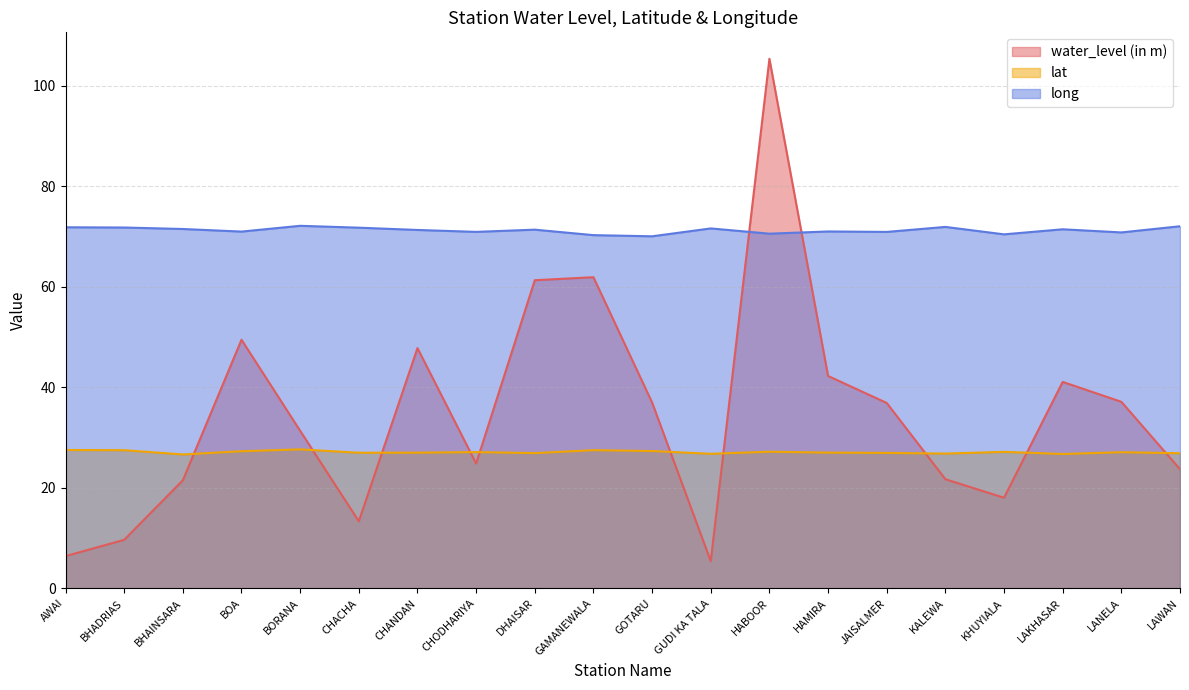

Reading right to left, extract all data points from this chart.

water_level (in m): LAWAN=23.7	LANELA=37.1	LAKHASAR=41.1	KHUYIALA=18.0	KALEWA=21.7	JAISALMER=36.9	HAMIRA=42.2	HABOOR=105.3	GUDI KA TALA=5.4	GOTARU=37.0	GAMANEWALA=61.9	DHAISAR=61.3	CHODHARIYA=24.8	CHANDAN=47.8	CHACHA=13.3	BORANA=31.3	BOA=49.5	BHAINSARA=21.5	BHADRIAS=9.7	AWAI=6.4
lat: LAWAN=26.9	LANELA=27.1	LAKHASAR=26.7	KHUYIALA=27.1	KALEWA=26.8	JAISALMER=26.9	HAMIRA=27.0	HABOOR=27.2	GUDI KA TALA=26.8	GOTARU=27.3	GAMANEWALA=27.5	DHAISAR=26.9	CHODHARIYA=27.1	CHANDAN=27.0	CHACHA=27.0	BORANA=27.6	BOA=27.3	BHAINSARA=26.6	BHADRIAS=27.5	AWAI=27.5
long: LAWAN=72.0	LANELA=70.8	LAKHASAR=71.4	KHUYIALA=70.4	KALEWA=71.9	JAISALMER=70.9	HAMIRA=71.0	HABOOR=70.6	GUDI KA TALA=71.6	GOTARU=70.0	GAMANEWALA=70.3	DHAISAR=71.4	CHODHARIYA=70.9	CHANDAN=71.3	CHACHA=71.8	BORANA=72.1	BOA=71.0	BHAINSARA=71.5	BHADRIAS=71.8	AWAI=71.8